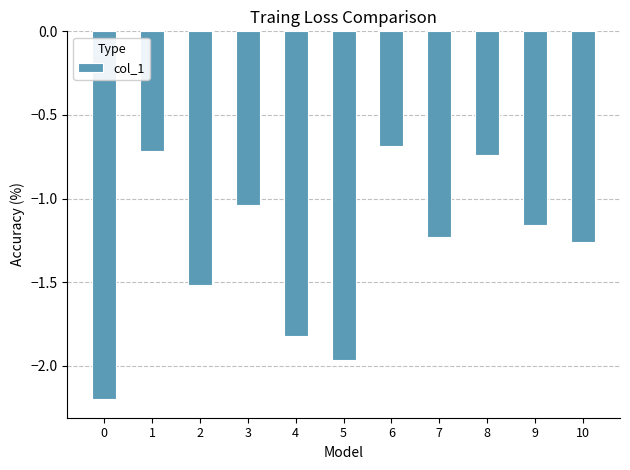

True or false: the data shows -0.7 at 6.

True